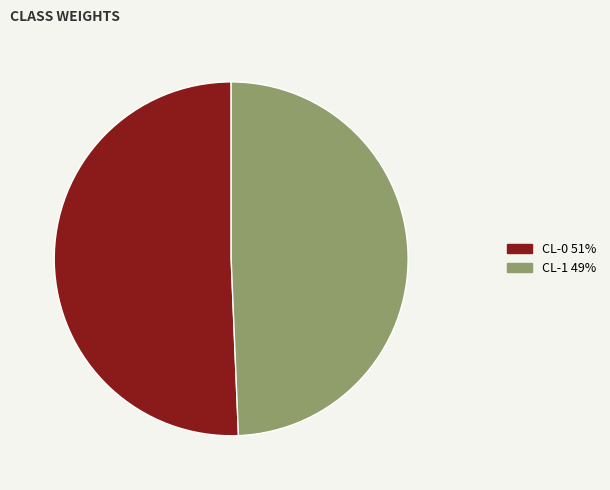

Is it true that CL-0 is 51% of the pie?

True